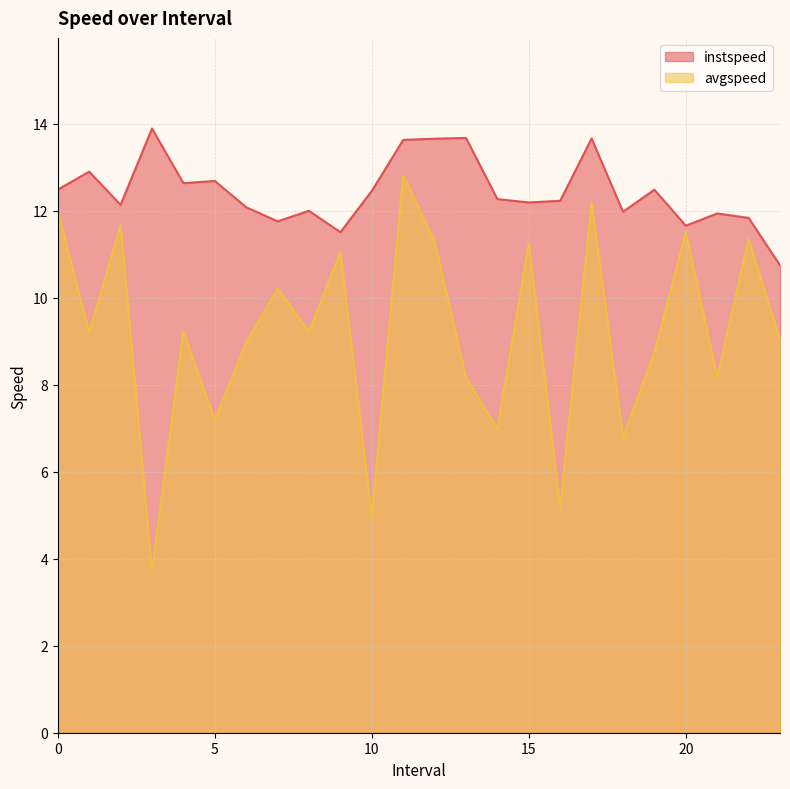

At which label does avgspeed reach its minimum?

3.0